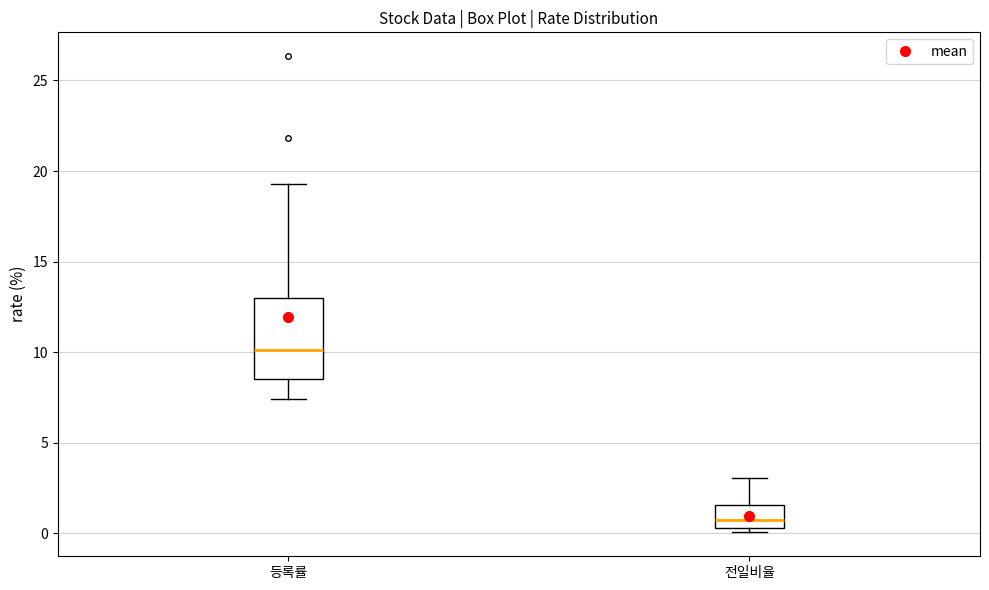

Reading left to right, read every box against the y-axis: the position of its median line, the range the box covers, and the ends of its whiskers. The values are not printed on the chart, so give them approximately, as read against the axis.

등록률: median 10.0, box 8.5 to 13.0, whiskers 7.5 to 19.5
전일비율: median 0.5 (just above the box's lower edge), box 0.5 to 1.5, whiskers 0.0 to 3.0